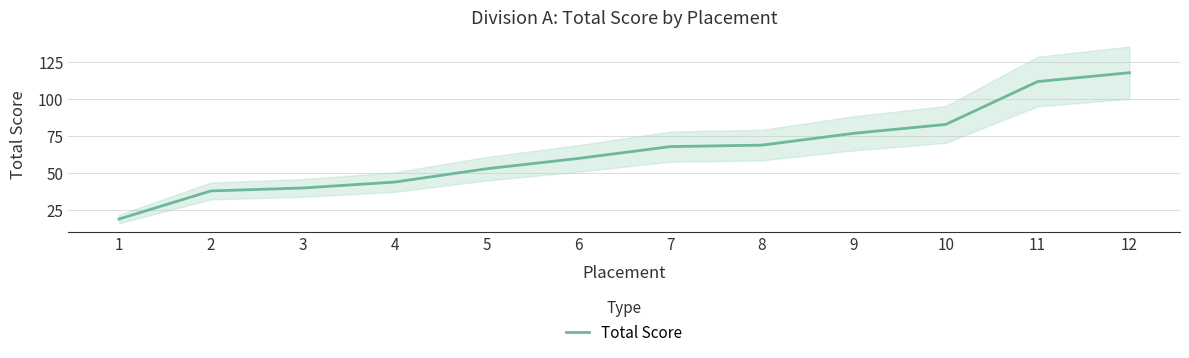

Between 4 and 10, which is larger?

10